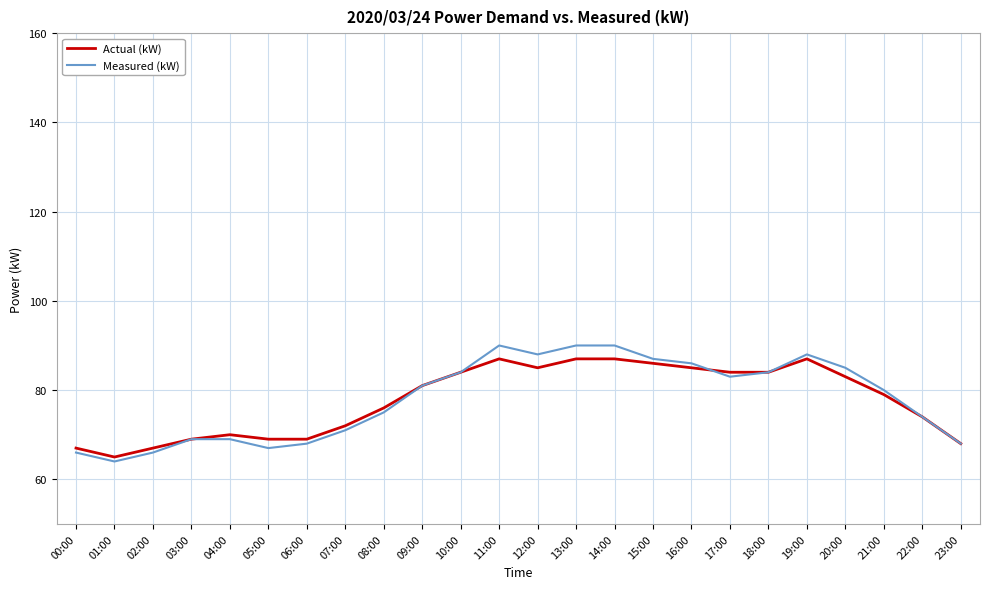

What is the maximum value shown in the chart?

90